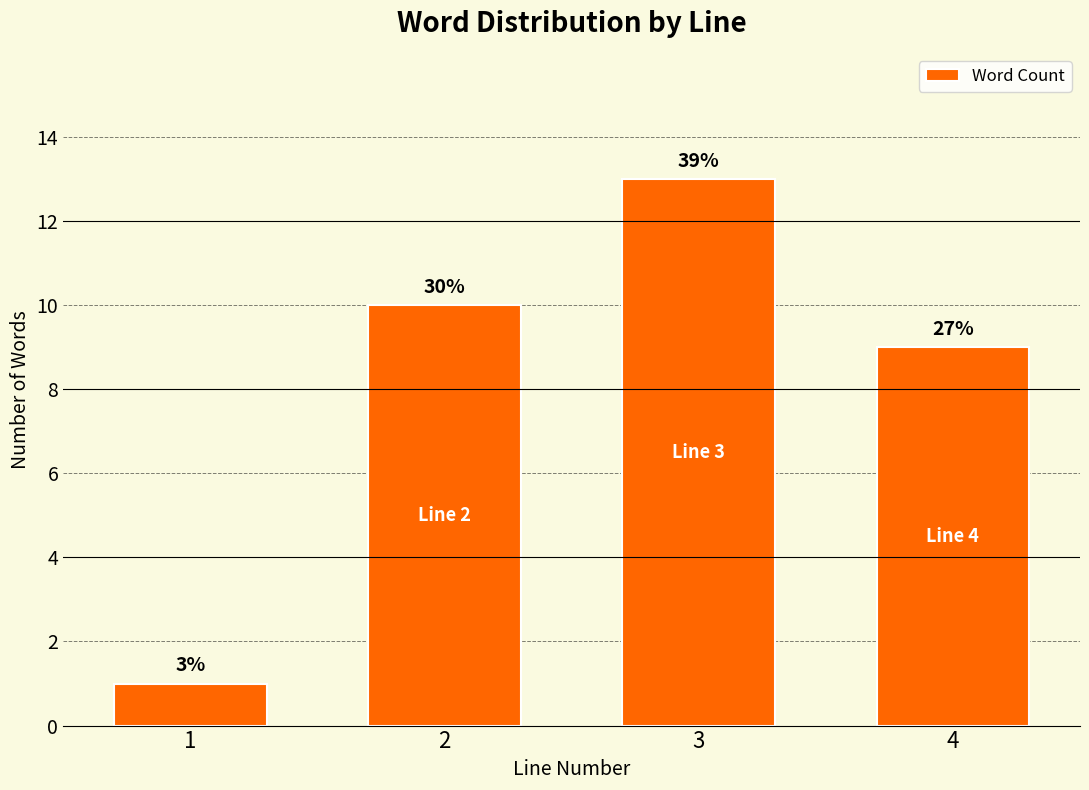

The value at 2 is 16. True or false?

False